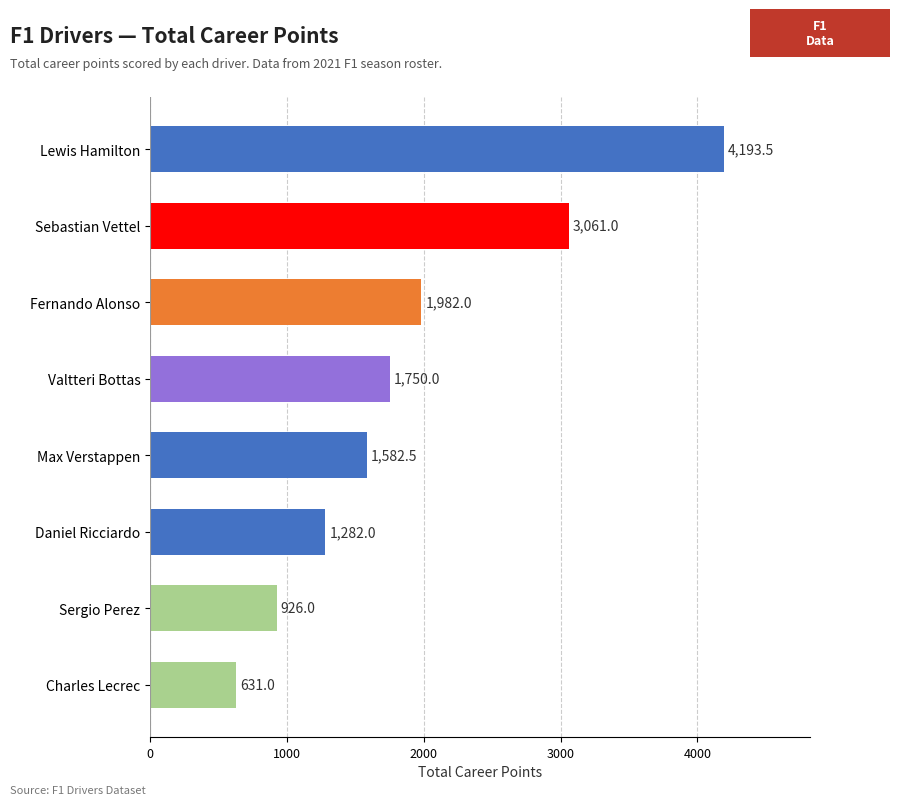

What is the difference between the maximum and minimum values?

3562.5